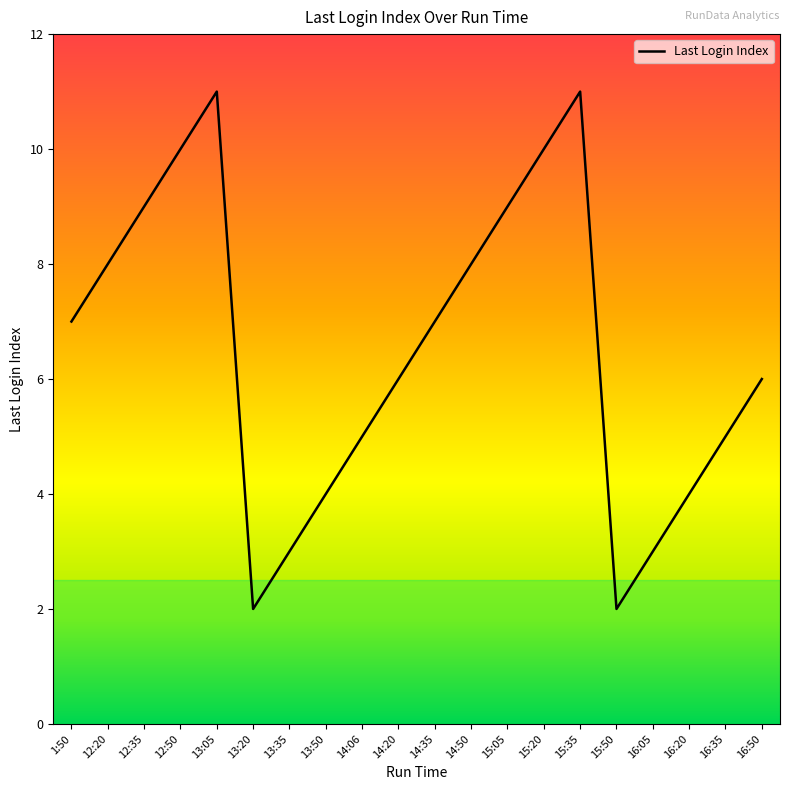

What is the greatest value displayed?

11